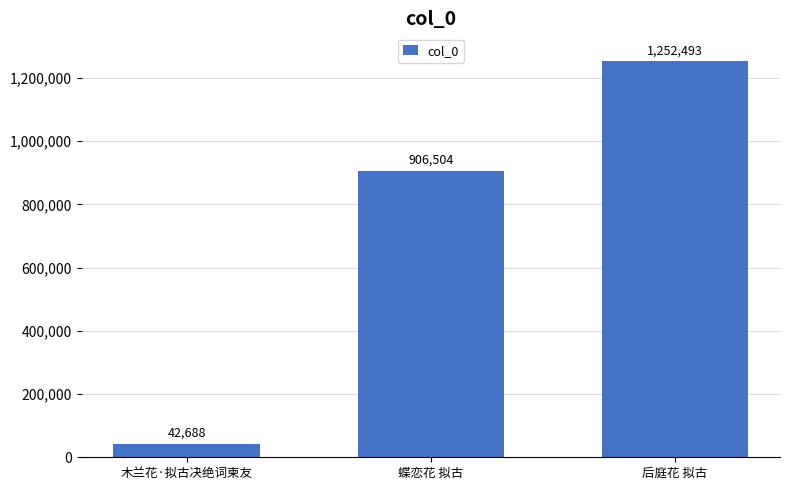

Where is the data nearest to the value 647590?

蝶恋花 拟古